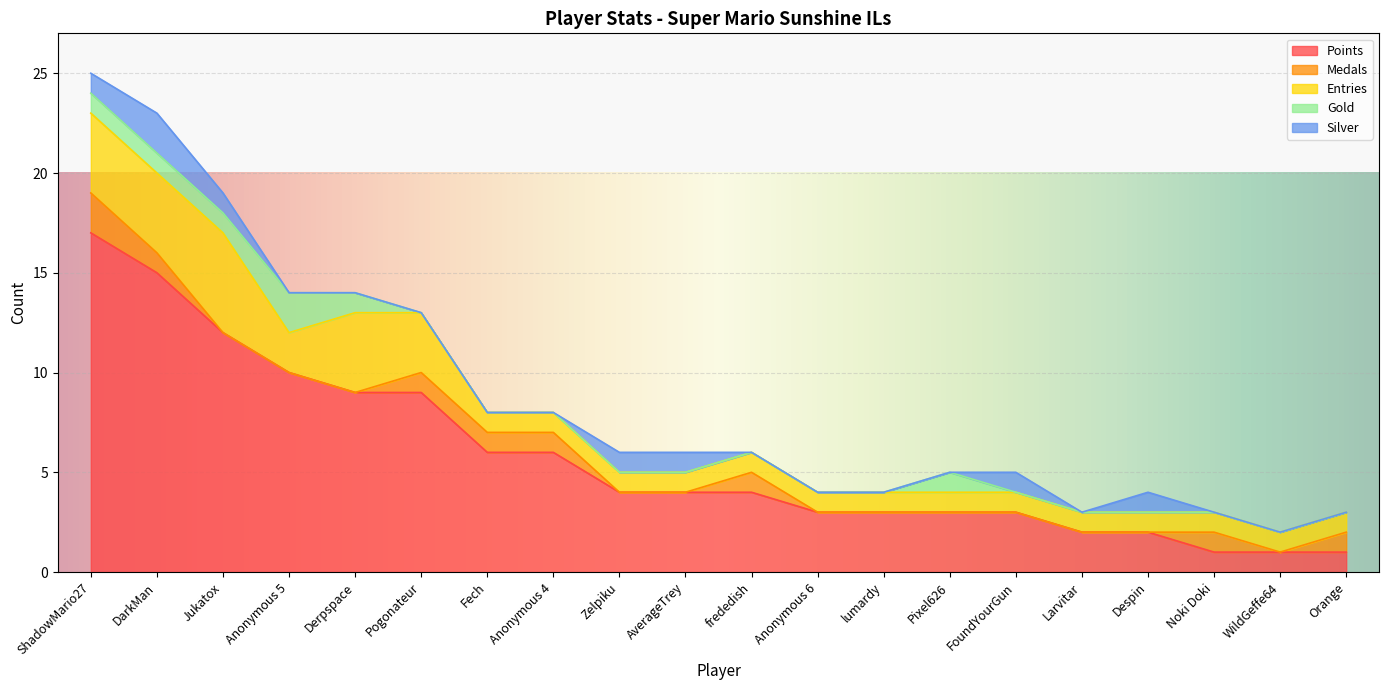

Rank the categories by Entries value from lowest to highest.

Fech, Anonymous 4, Zelpiku, AverageTrey, frededish, Anonymous 6, lumardy, Pixel626, FoundYourGun, Larvitar, Despin, Noki Doki, WildGeffe64, Orange, Anonymous 5, Pogonateur, ShadowMario27, DarkMan, Derpspace, Jukatox